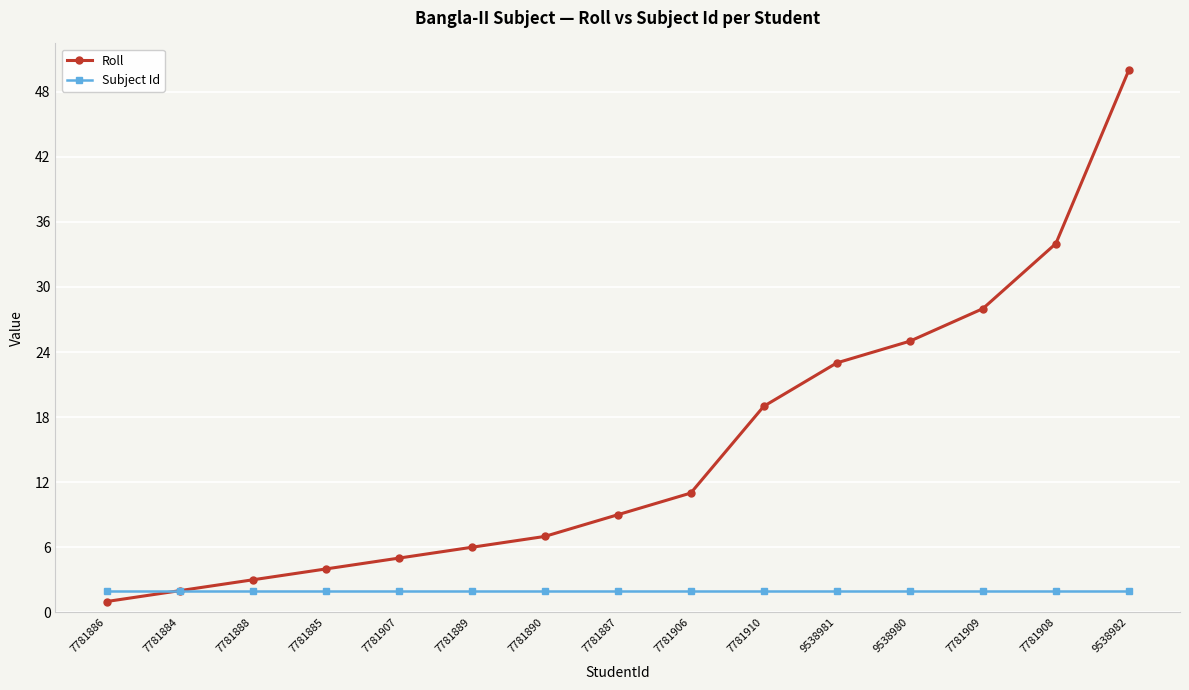

What is the total value across all series at 9538980?

27